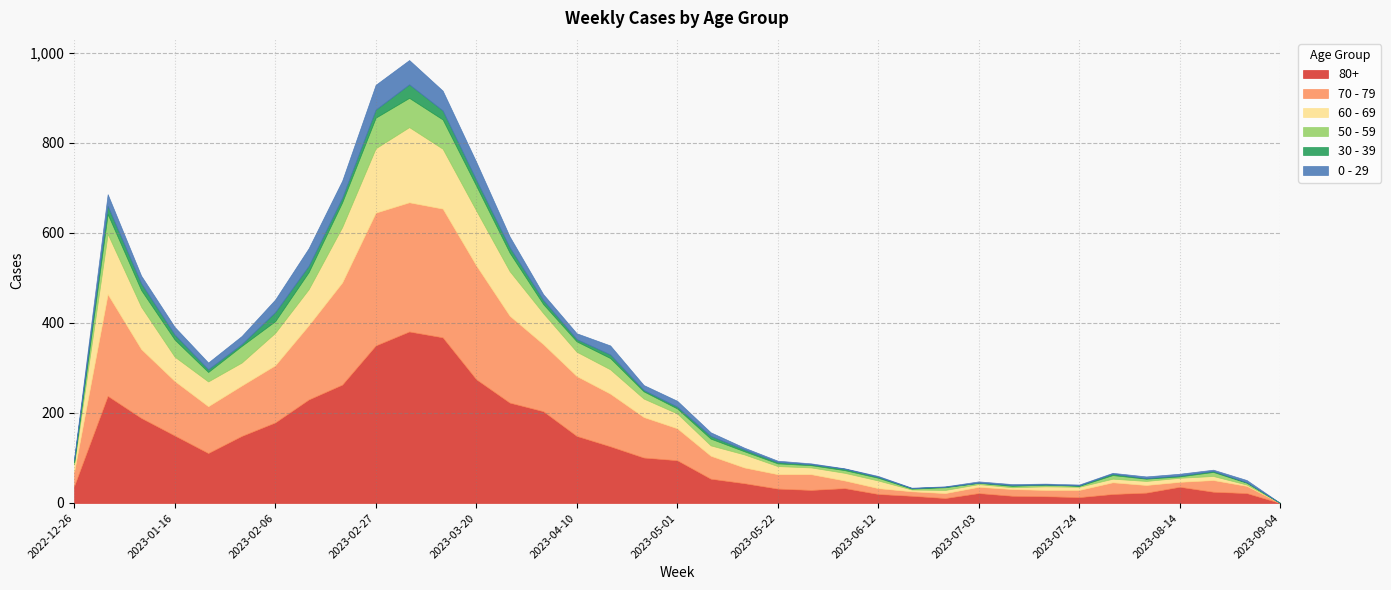

What is the average value of the 60 - 69 series?

48